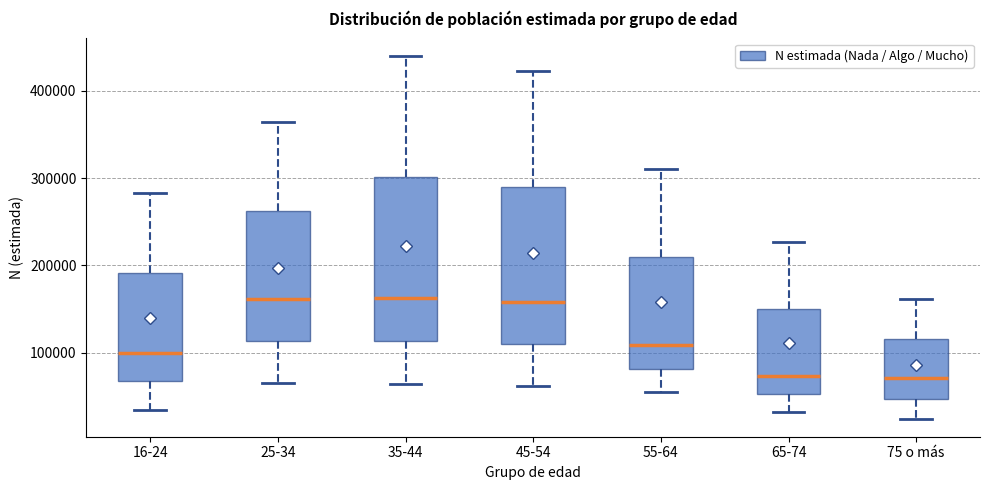

Reading left to right, read every box against the y-axis: the position of its median line, the range the box covers, and the ends of its whiskers. The values are not printed on the chart, so give them approximately, as read against the axis.

16-24: median 100000, box 70000 to 190000, whiskers 30000 to 280000
25-34: median 160000, box 110000 to 260000, whiskers 60000 to 360000
35-44: median 160000, box 110000 to 300000, whiskers 60000 to 440000
45-54: median 160000, box 110000 to 290000, whiskers 60000 to 420000
55-64: median 110000, box 80000 to 210000, whiskers 50000 to 310000
65-74: median 70000, box 50000 to 150000, whiskers 30000 to 230000
75 o más: median 70000, box 50000 to 120000, whiskers 20000 to 160000